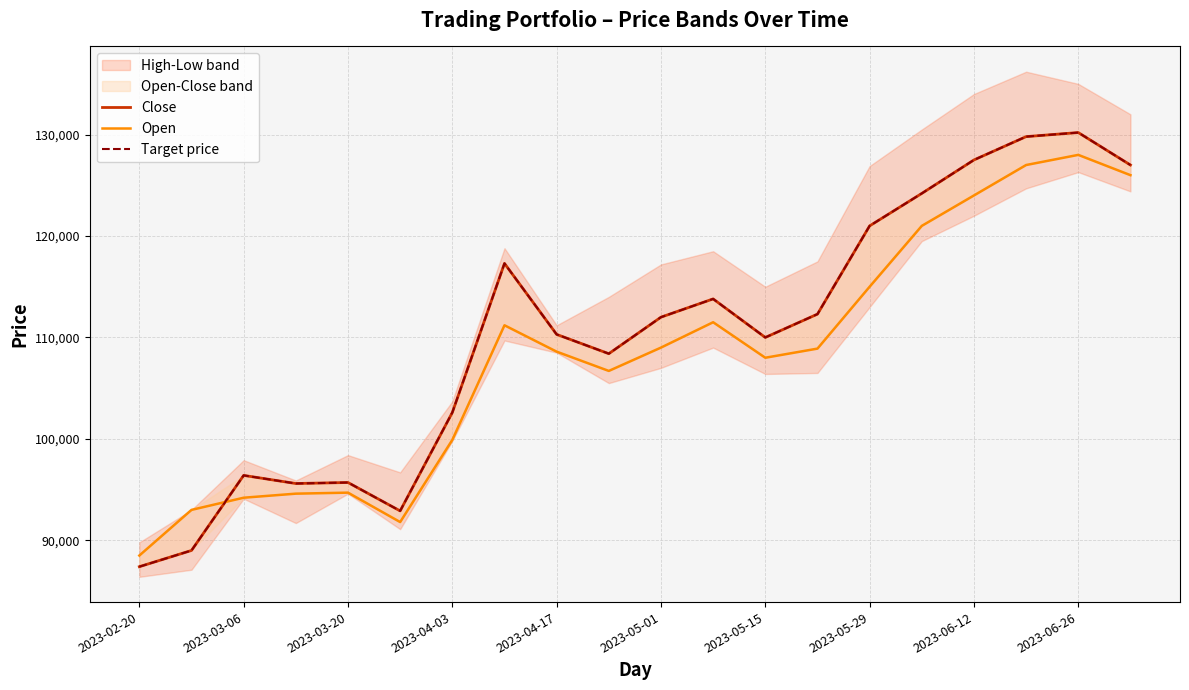

The Target price series shows 113800 at 11. True or false?

True